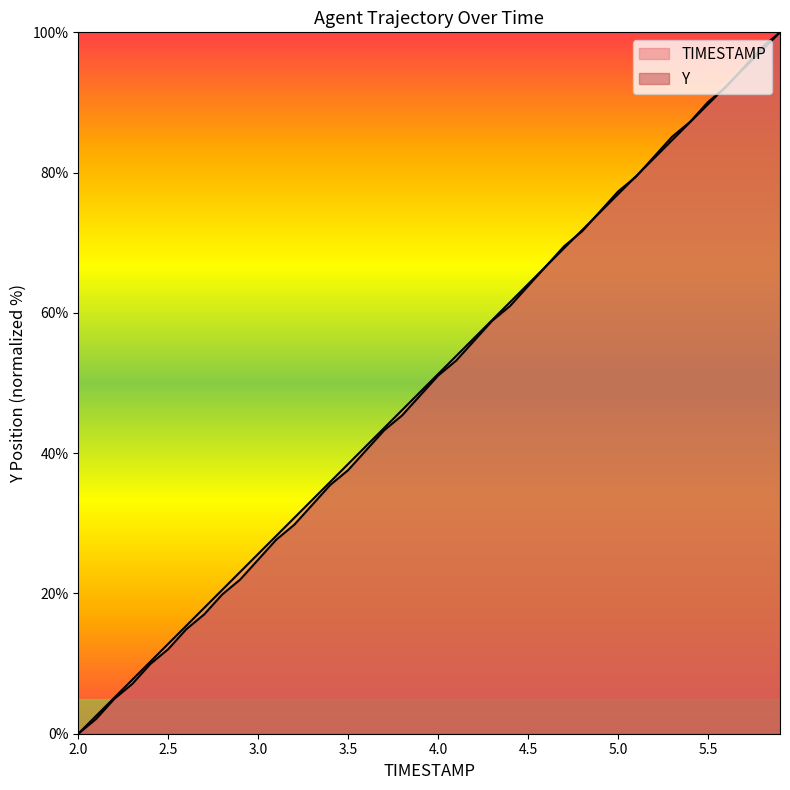

What is the sum of the TIMESTAMP values at 2.1 and 2.7?

20.5